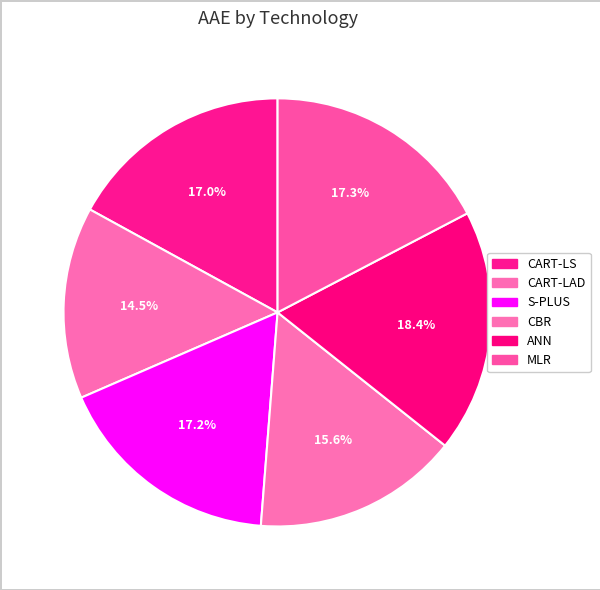

Count the number of slices in the pie.

6